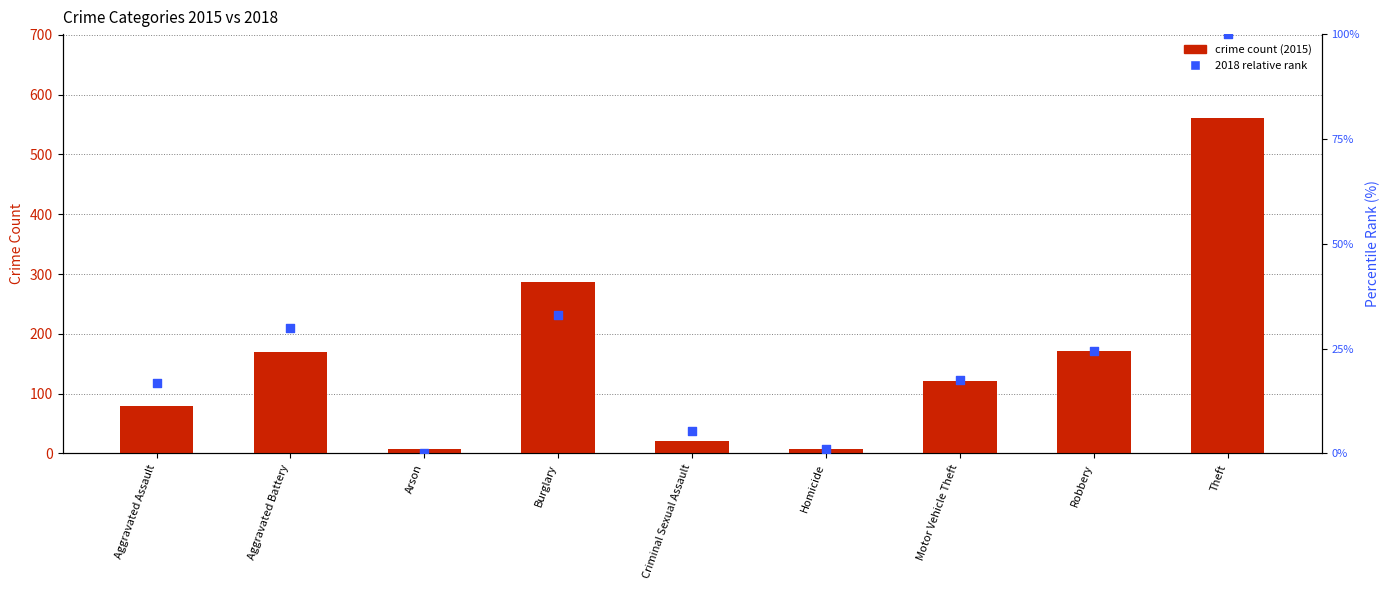

What are all the series names shown in the legend?

crime count (2015), 2018 relative rank